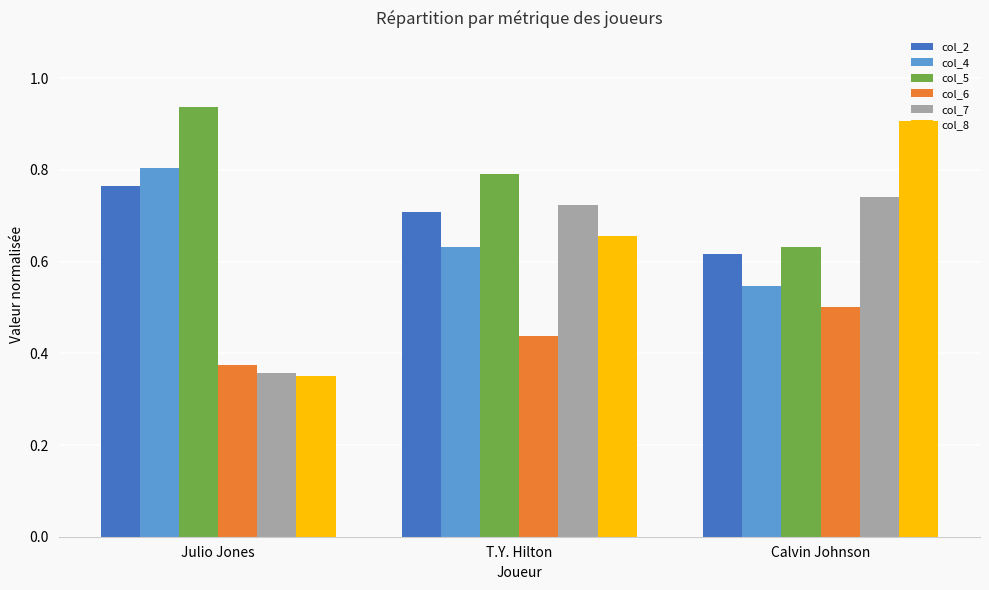

What is the label of the 1st bar from the right?

Calvin Johnson